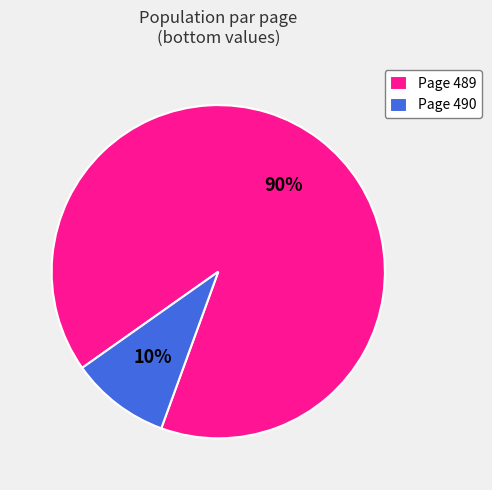

To the nearest percent, what is the average slice percentage?

50%